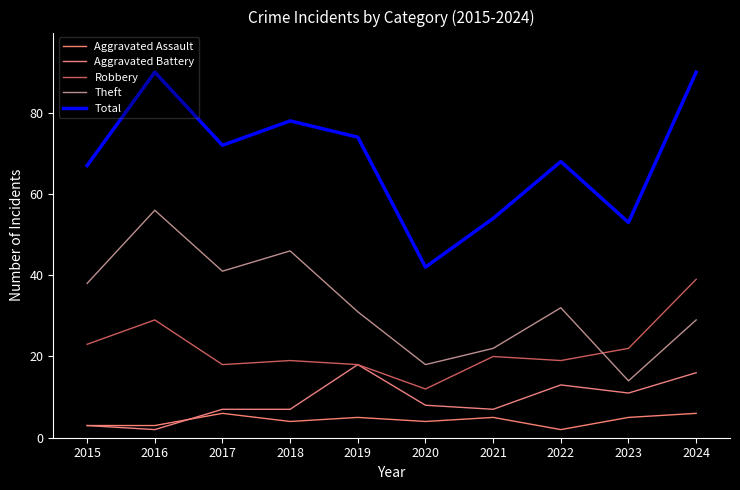

The Aggravated Assault series shows 6 at 2024. True or false?

True